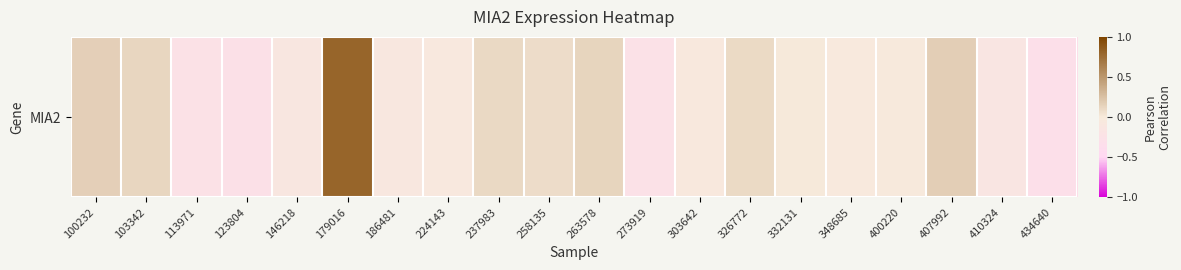

Which label corresponds to the smallest value in the chart?

434640